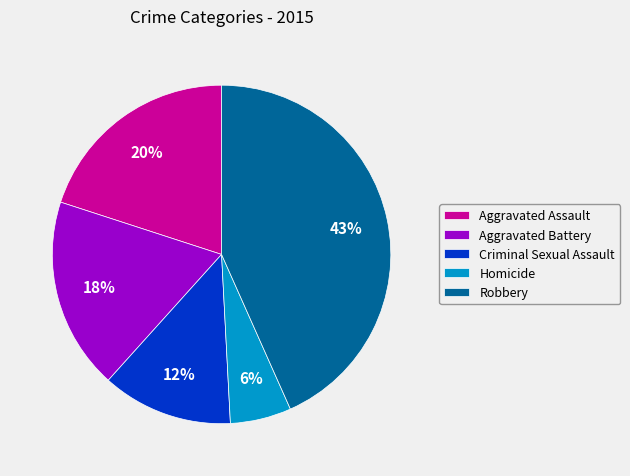

The Homicide slice represents 12% of the pie. True or false?

False